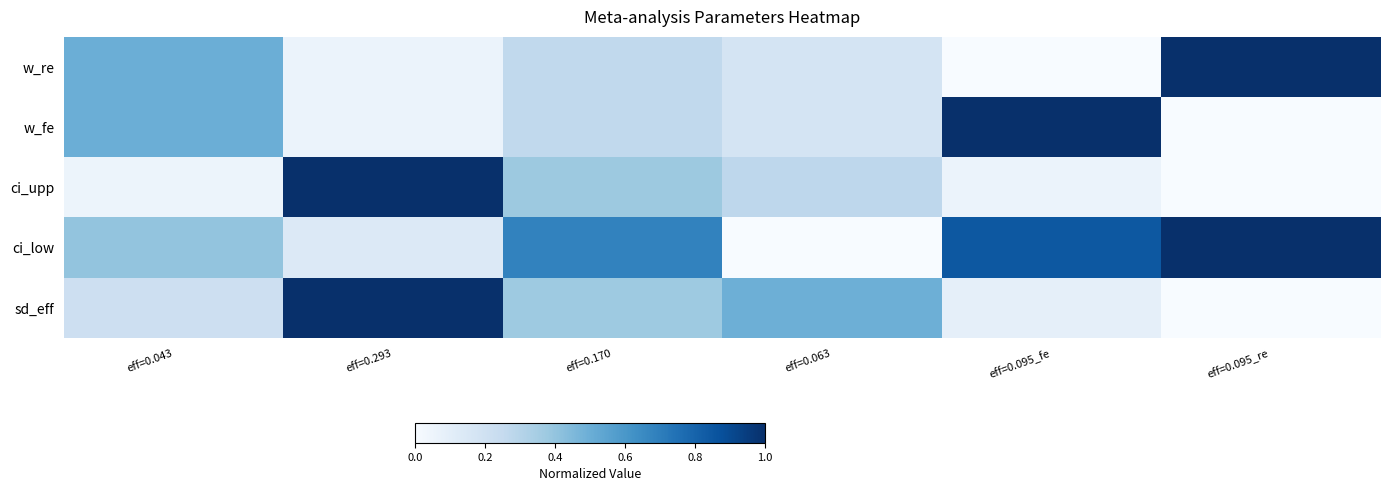

Reading left to right, extract all data points from this chart.

sd_eff: eff=0.043=0.2	eff=0.293=1.0	eff=0.170=0.4	eff=0.063=0.5	eff=0.095_fe=0.1	eff=0.095_re=0.0
ci_low: eff=0.043=0.4	eff=0.293=0.1	eff=0.170=0.7	eff=0.063=0.0	eff=0.095_fe=0.8	eff=0.095_re=1.0
ci_upp: eff=0.043=0.1	eff=0.293=1.0	eff=0.170=0.4	eff=0.063=0.3	eff=0.095_fe=0.1	eff=0.095_re=0.0
w_fe: eff=0.043=0.5	eff=0.293=0.1	eff=0.170=0.3	eff=0.063=0.2	eff=0.095_fe=1.0	eff=0.095_re=0.0
w_re: eff=0.043=0.5	eff=0.293=0.1	eff=0.170=0.3	eff=0.063=0.2	eff=0.095_fe=0.0	eff=0.095_re=1.0